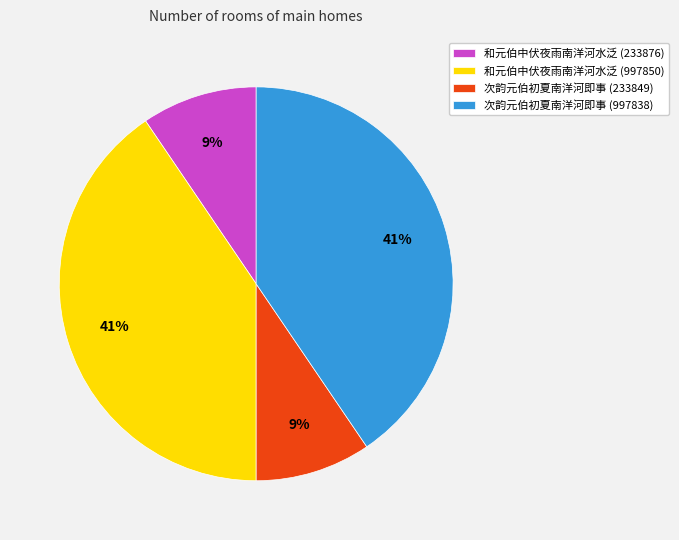

To the nearest percent, what is the average slice percentage?

25%